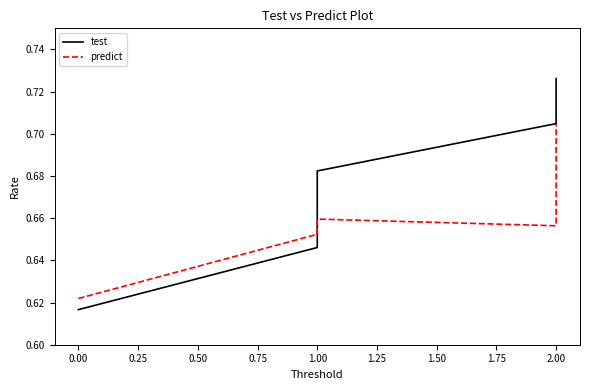

At how many categories does at least one series exceed 0?

5